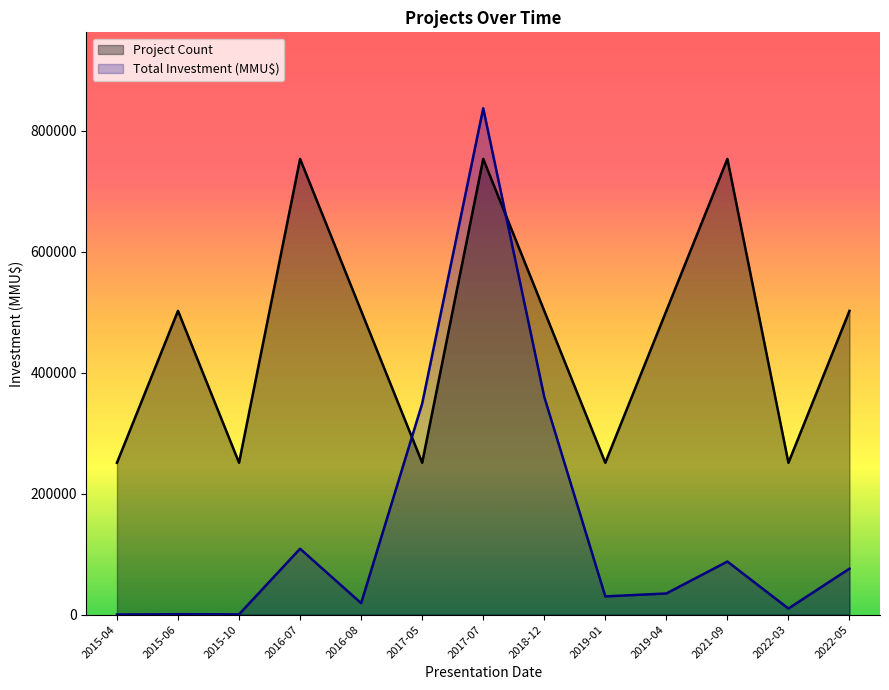

Rank the series by their average value, from lowest to highest.

Total Investment (MMU$), Project Count